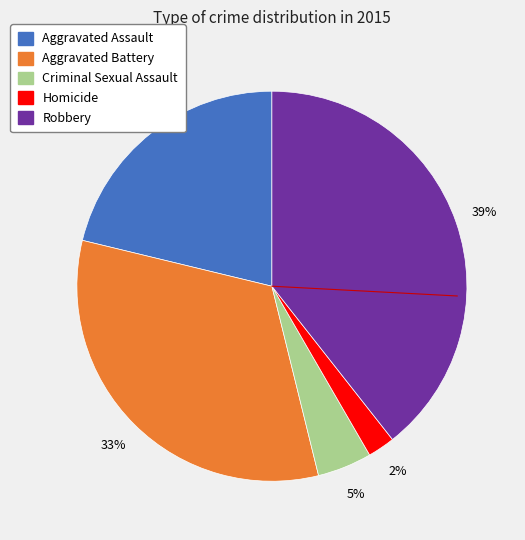

Does Aggravated Assault represent more than half of the total?

No